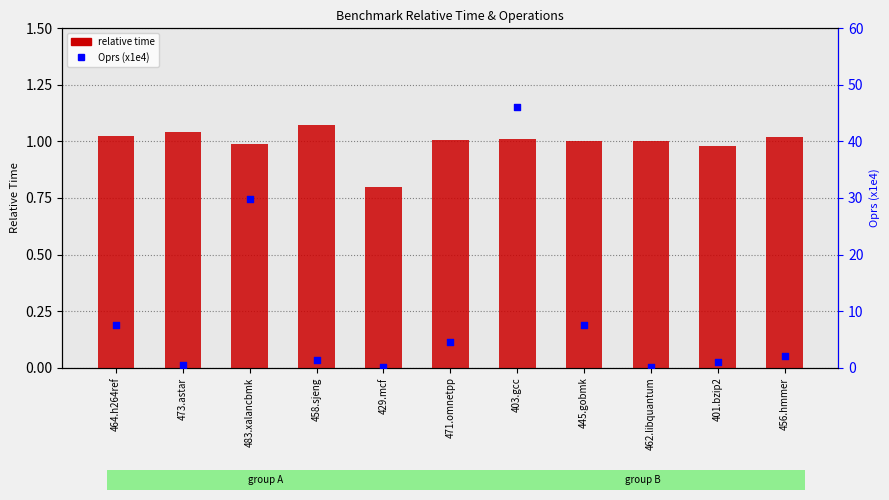

Is the value of Oprs (x1e4) at 401.bzip2 greater than the value of relative time at 458.sjeng?

Yes